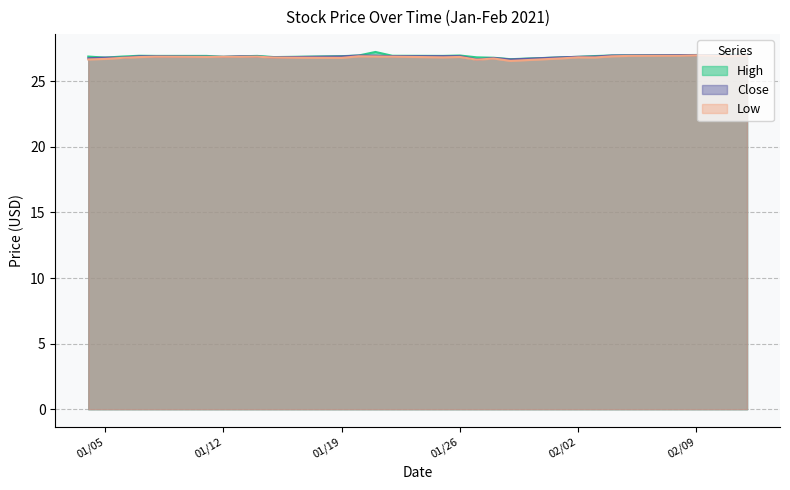

What is the difference between the maximum and minimum values in the High series?

0.5